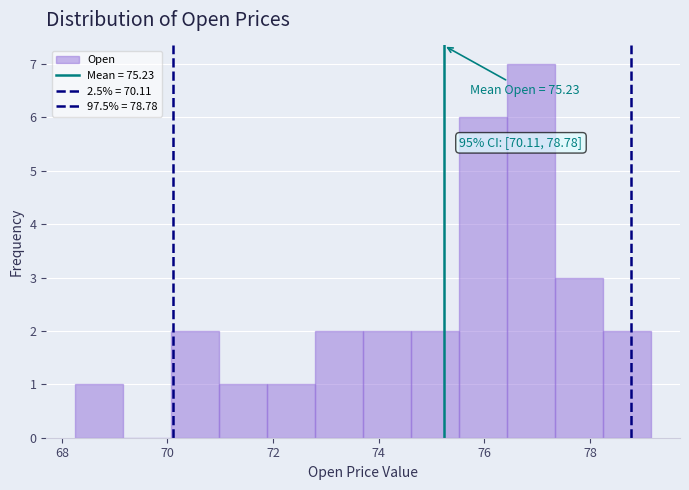

Over which range of the x-axis is the bar tallest?

76.4 to 77.4